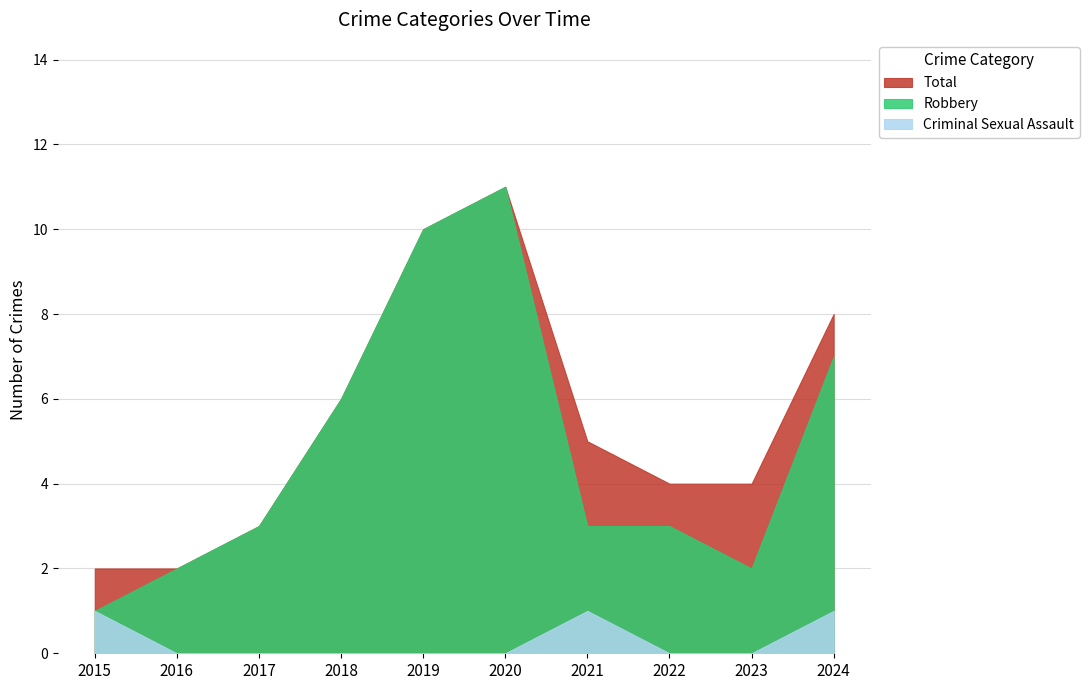

At which category does Robbery reach its first local valley?

2023